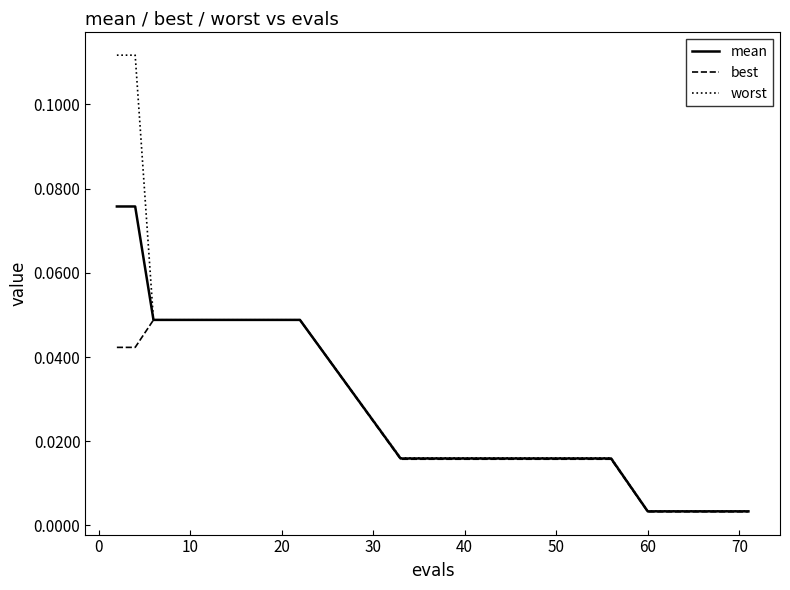

List the series in order of their peak value, lowest first.

best, mean, worst